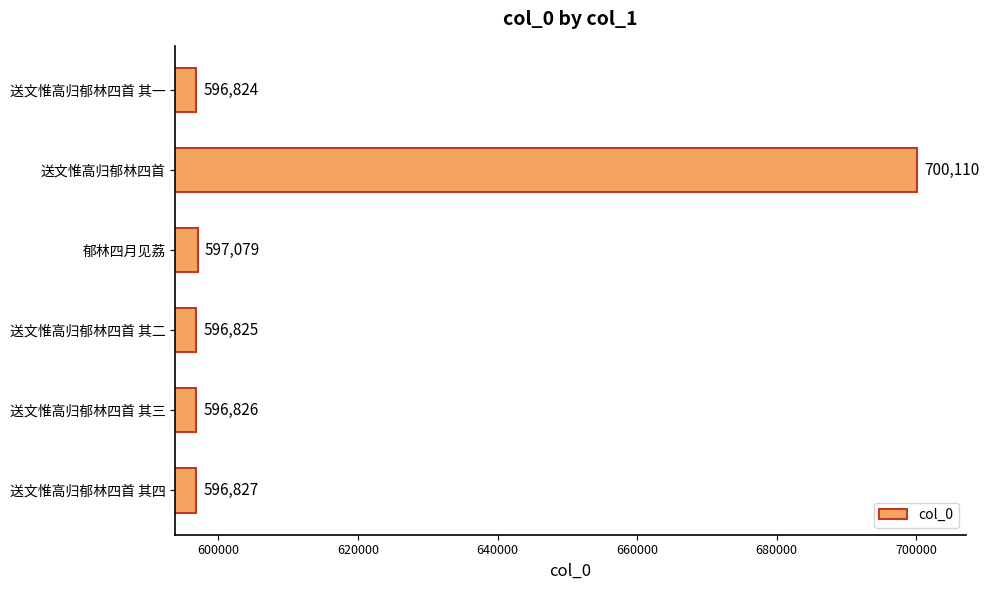

How many bars are there in total?

6